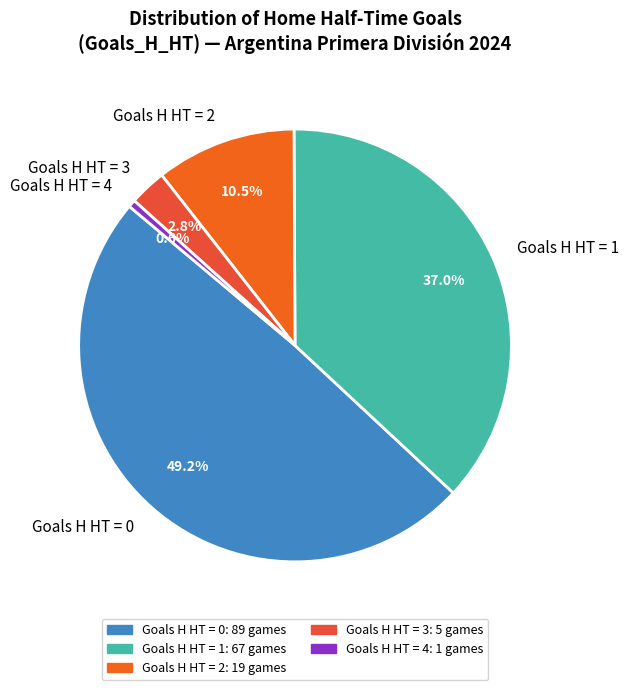

Between Goals H HT = 2 and Goals H HT = 0, which is larger?

Goals H HT = 0